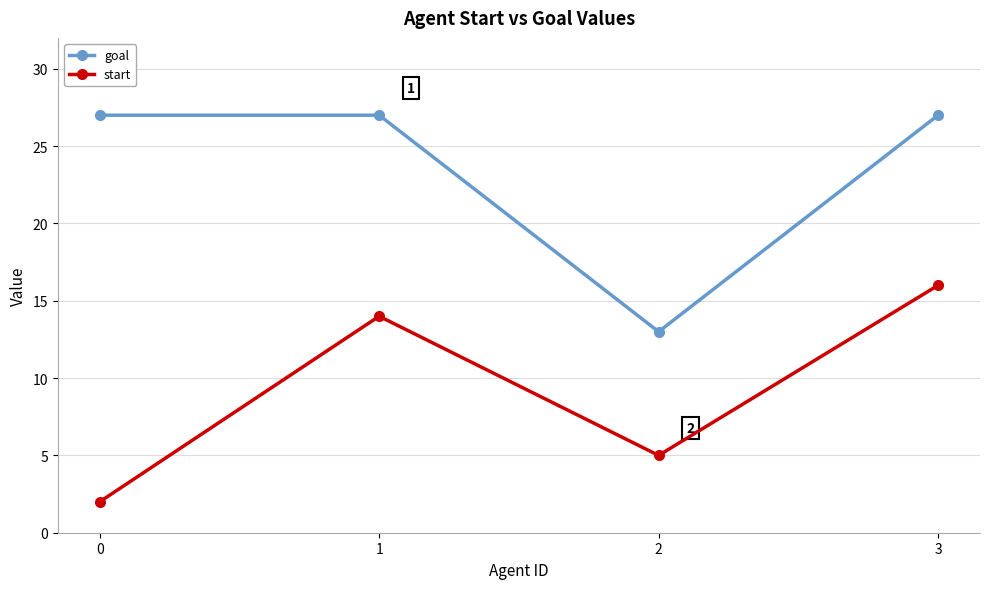

What is the value of the goal point at the 1st from the left?

27